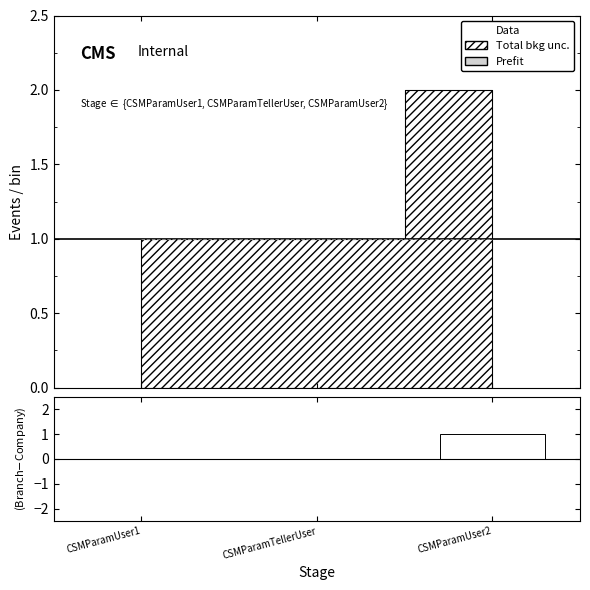

How many values are between 1 and 2?

3